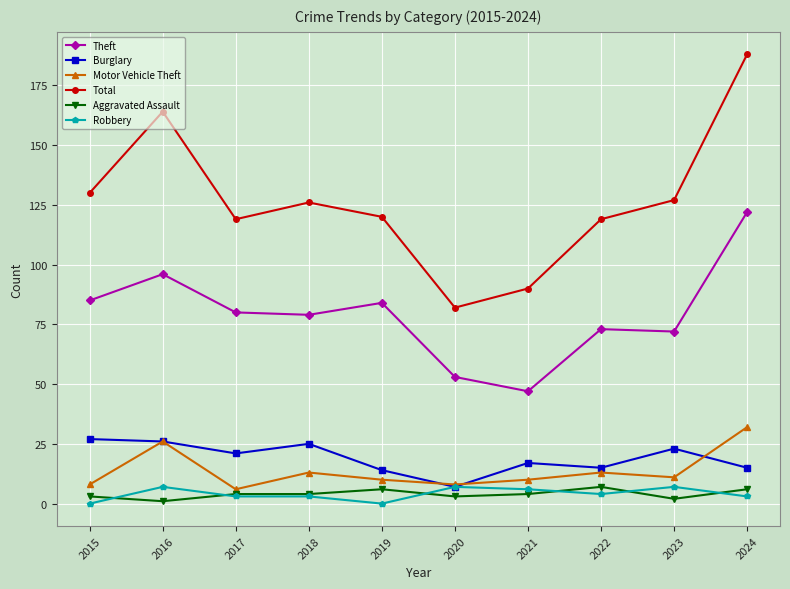

True or false: Motor Vehicle Theft has more than 0 interior local peaks.

True